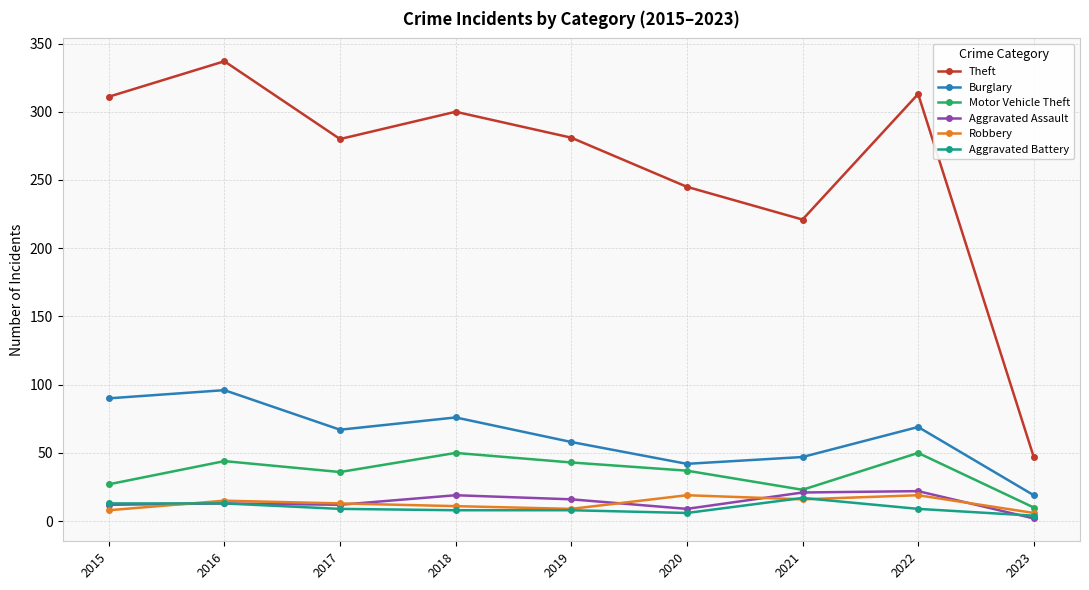

What is the value of the Robbery point at the 8th from the left?

19